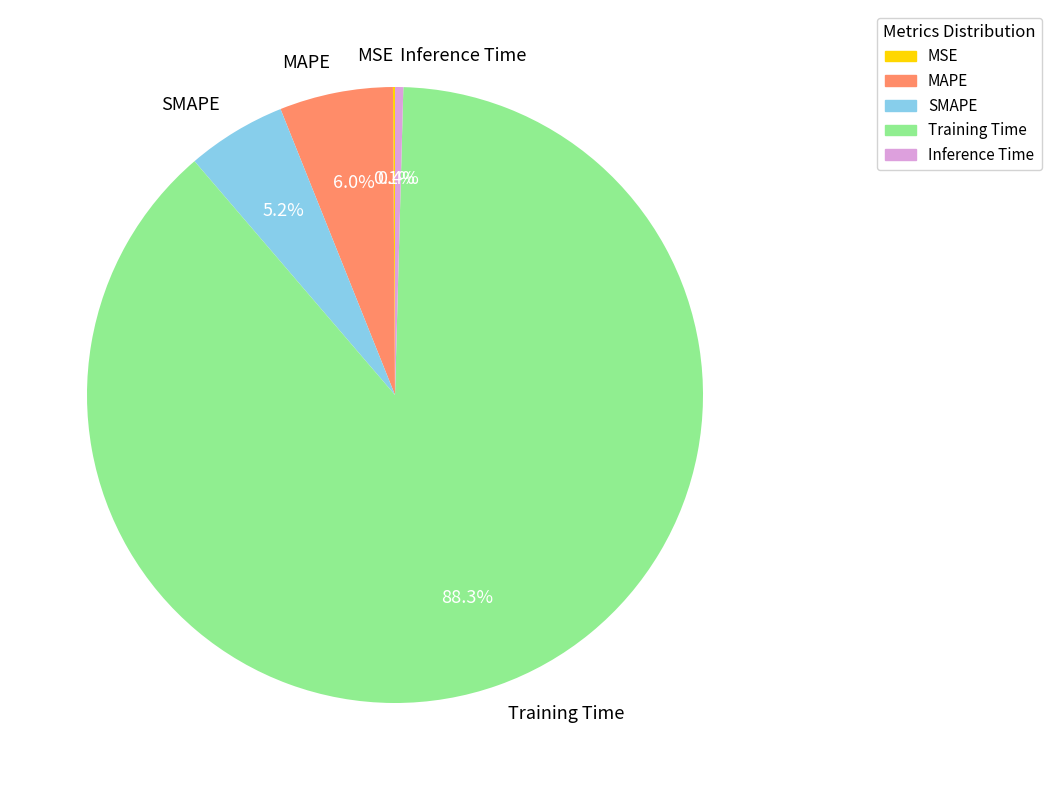

Do SMAPE and MAPE together represent more than half of the pie?

No